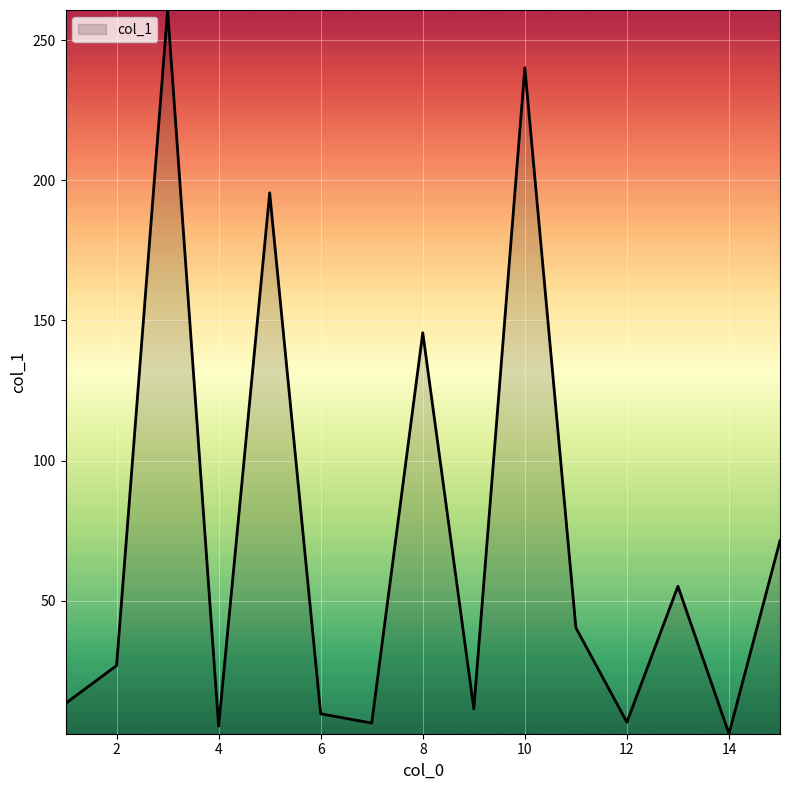

What is the greatest value displayed?

260.7